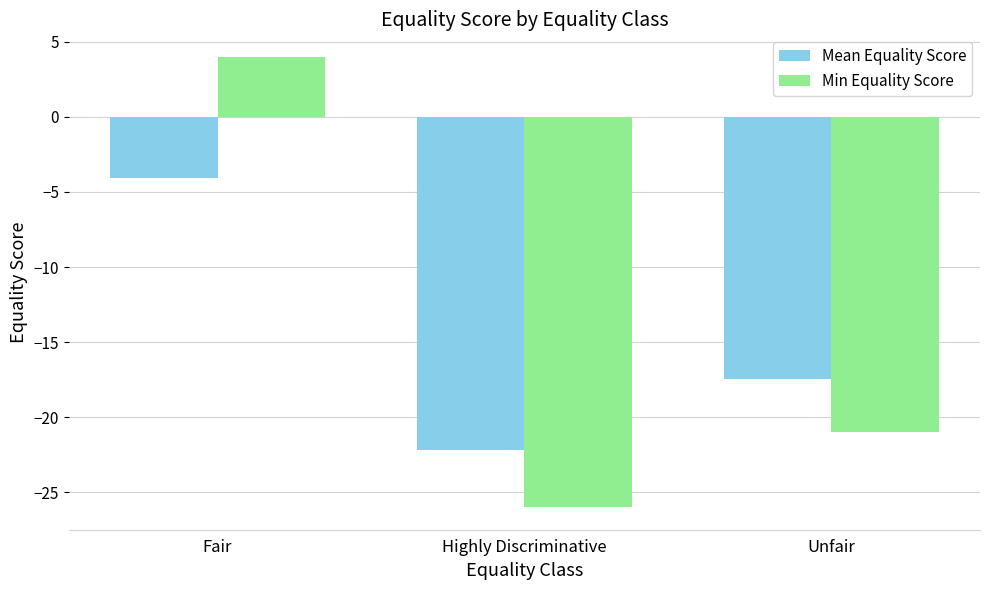

What is the value of the Min Equality Score bar at the 1st from the left?

4.0